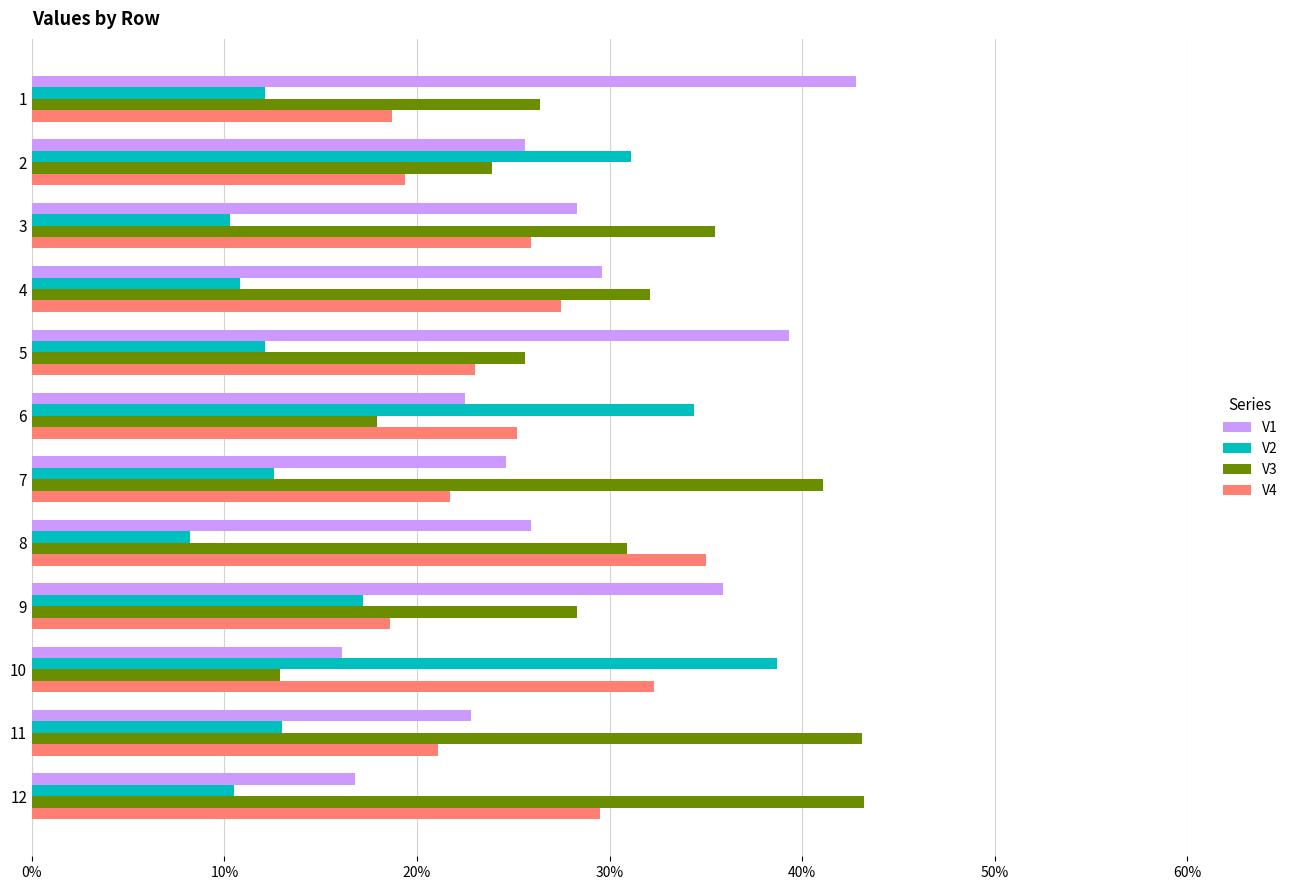

What are all the series names shown in the legend?

V1, V2, V3, V4